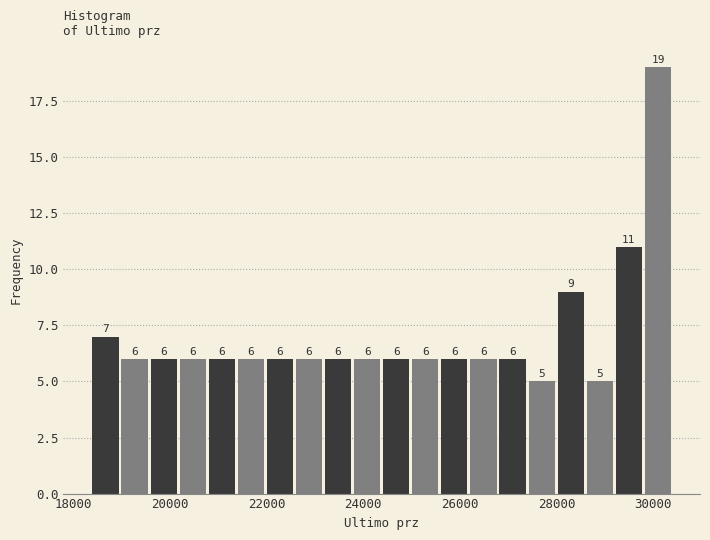

Read against the x-axis, roughly where is the centre of the tallest bar?

30000